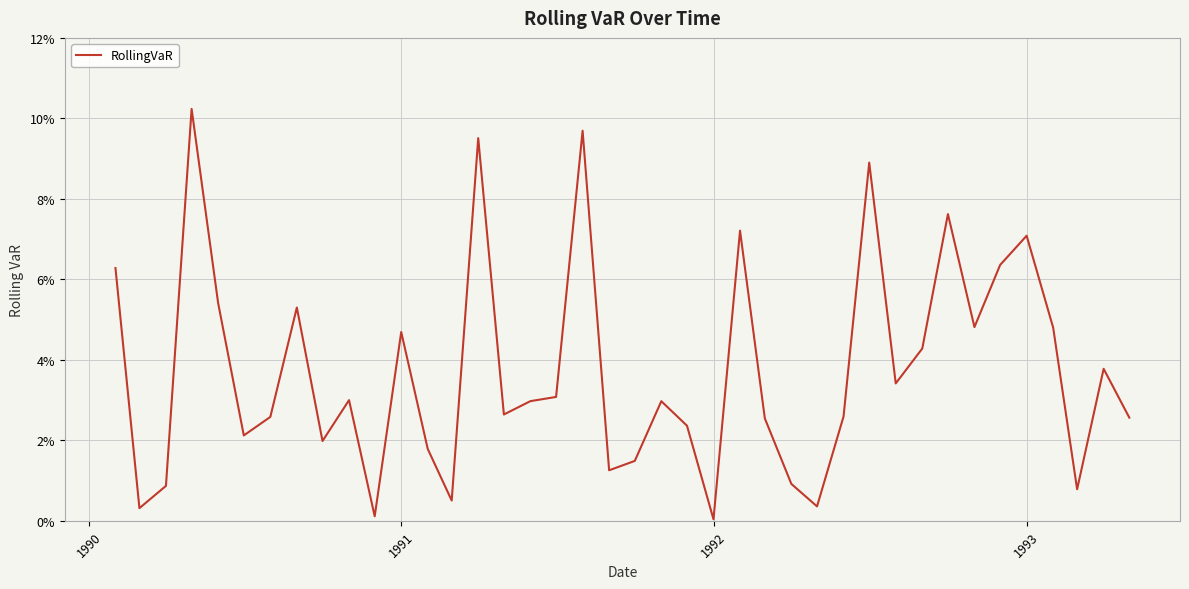

What is the maximum value shown in the chart?

0.1